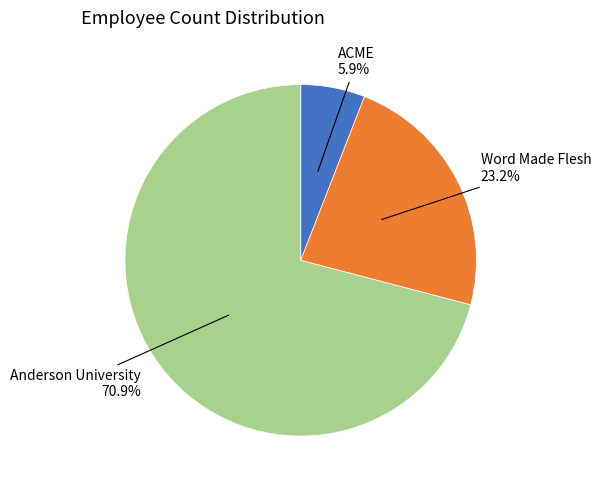

The ACME slice represents 6% of the pie. True or false?

True